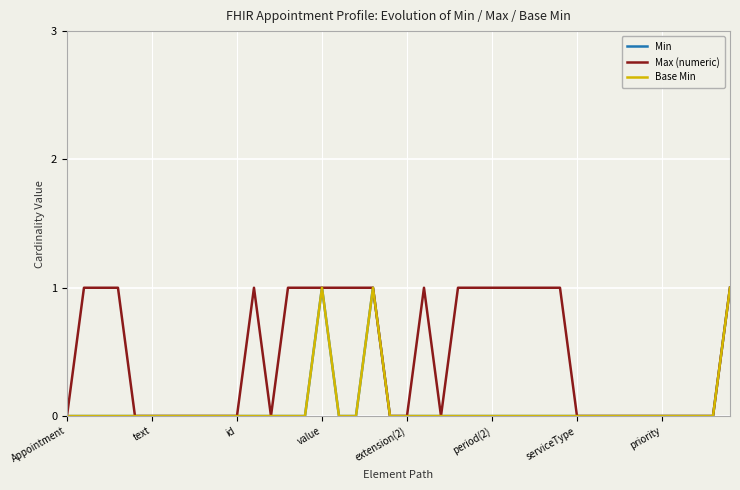

What is the greatest value displayed?

1